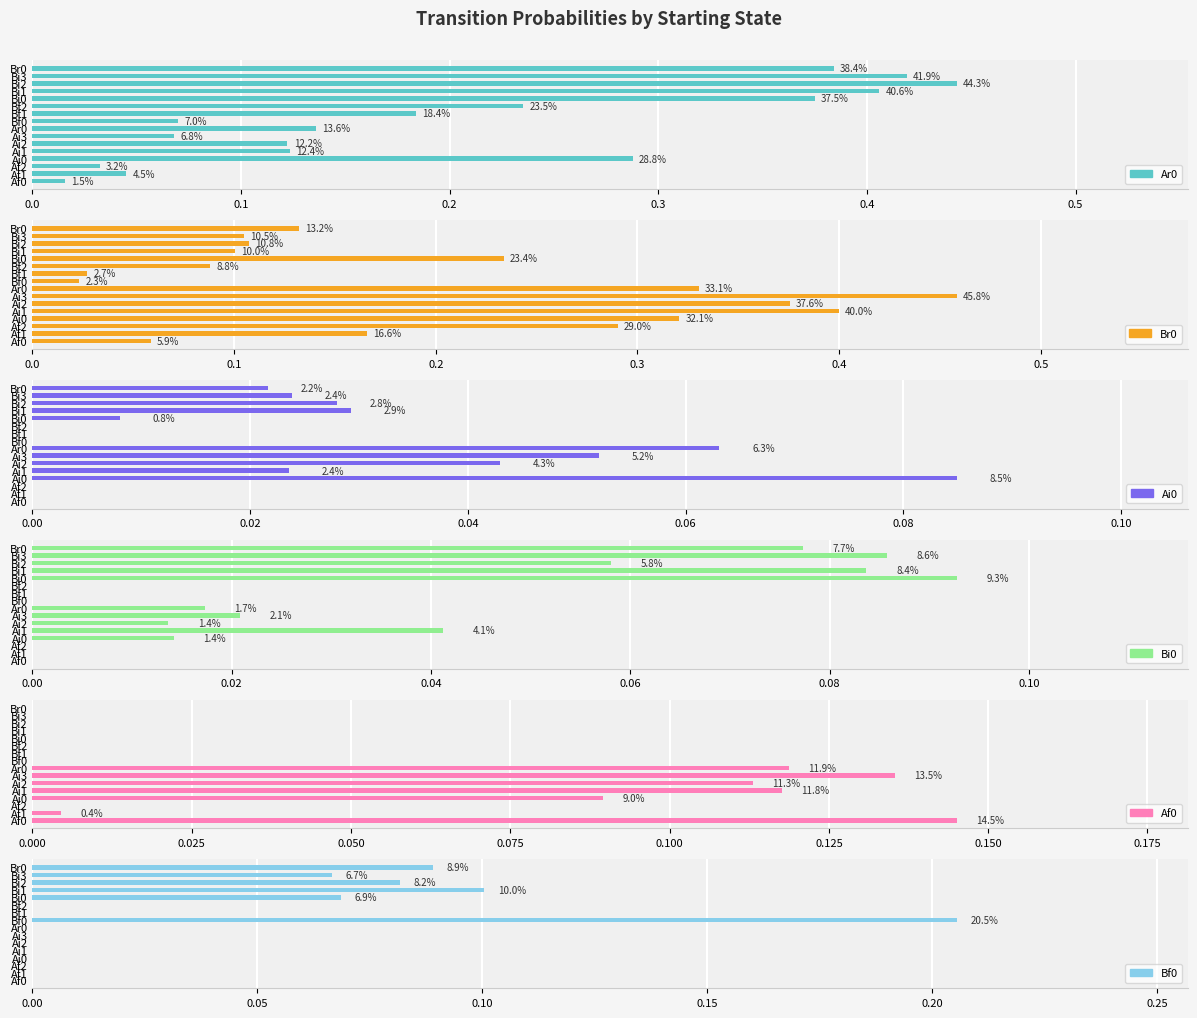

The value of Af0 at Bf1 is 0.0. True or false?

True